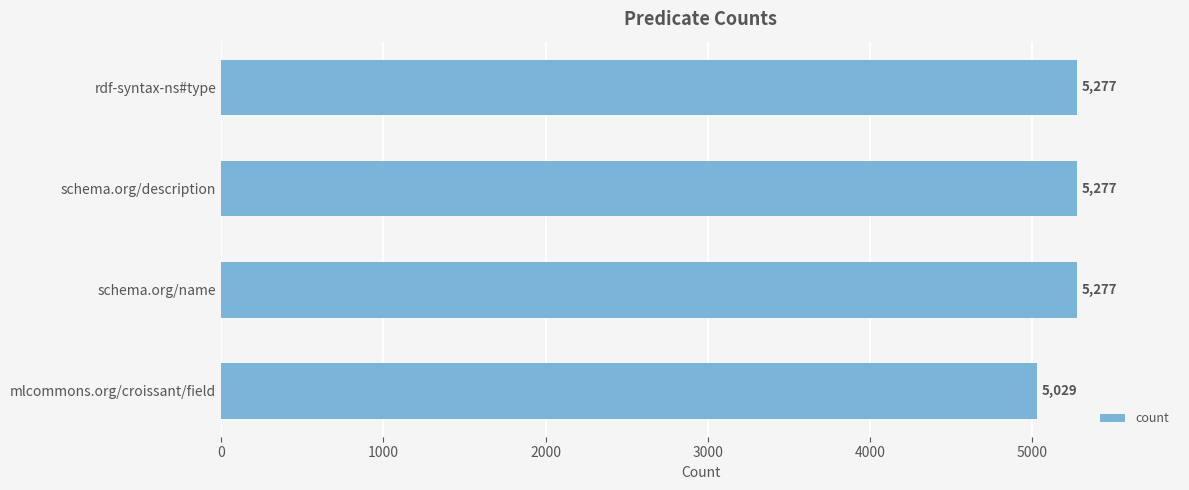

What is the average value?

5215